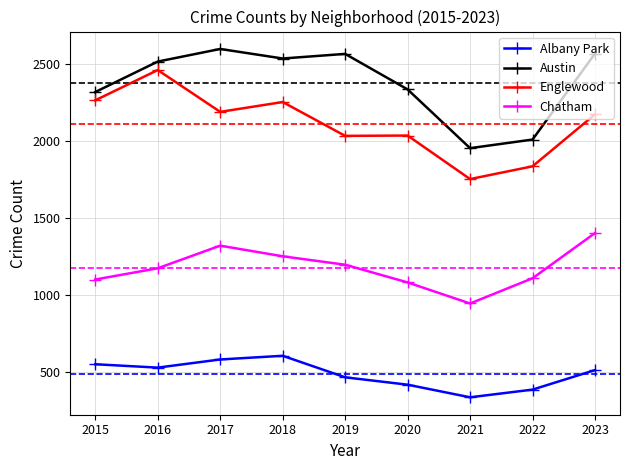

Where is the first local maximum for Englewood?

2016